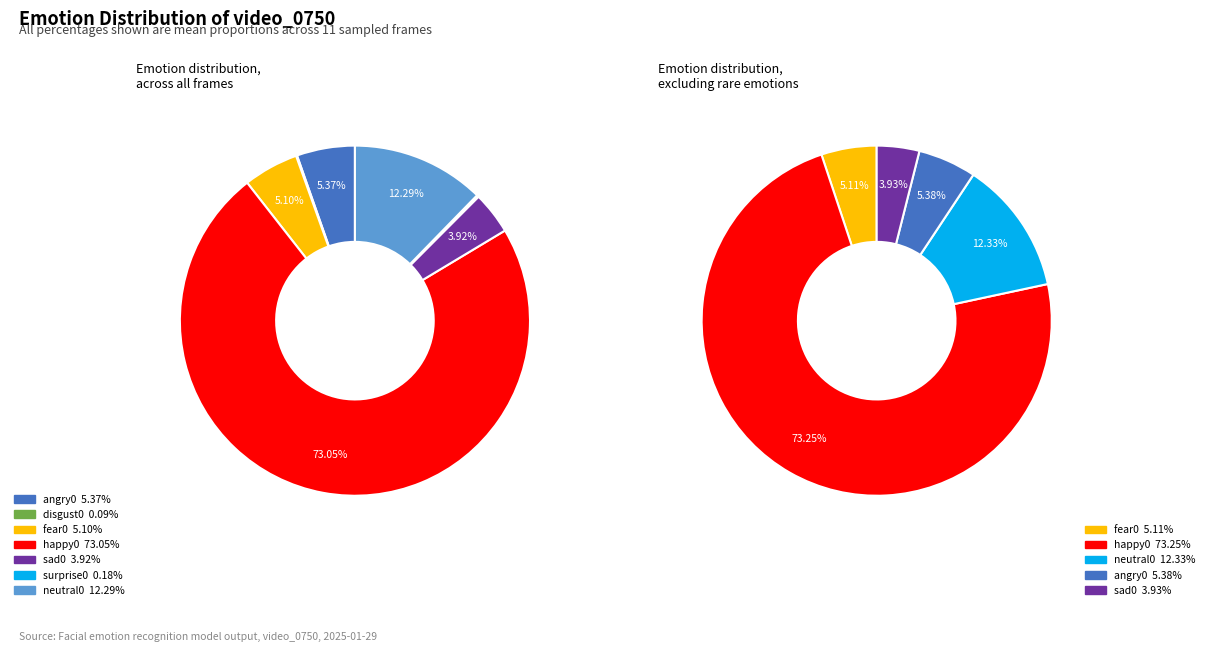

What is the smallest slice in the pie chart?

disgust0